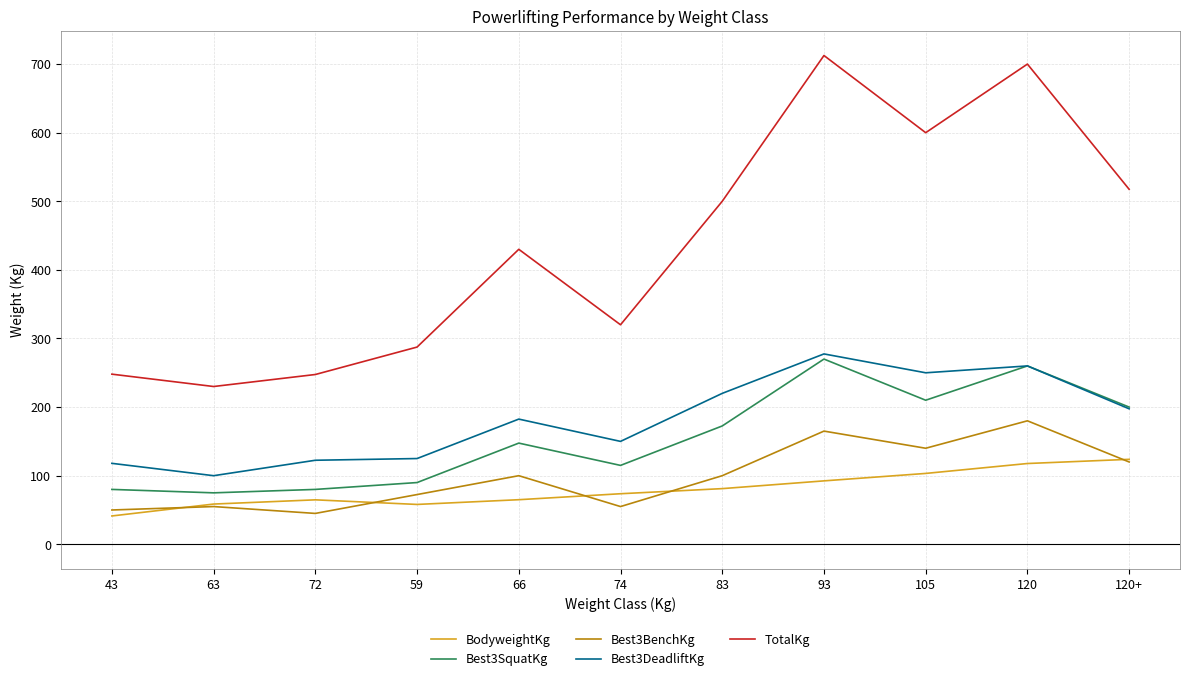

Which series has the largest total across all categories?

TotalKg